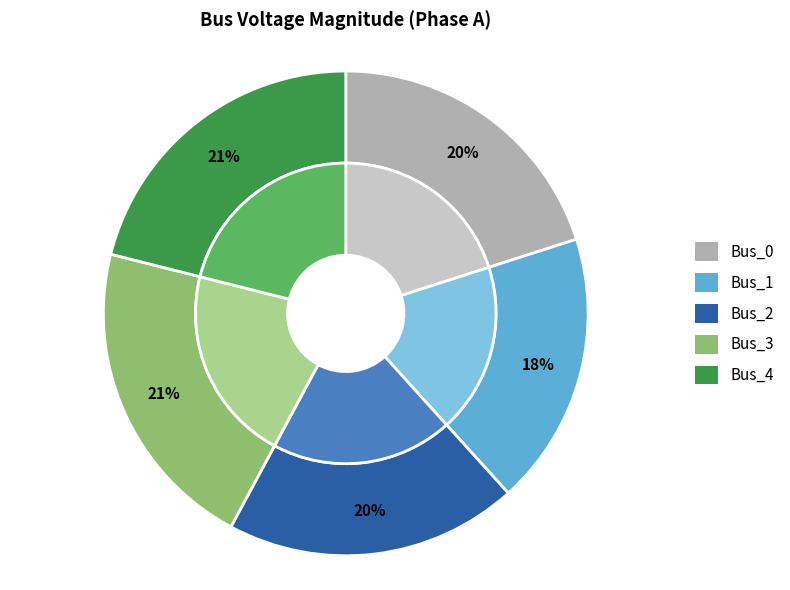

To the nearest percent, what is the difference between the largest and smallest slice percentages?

3%